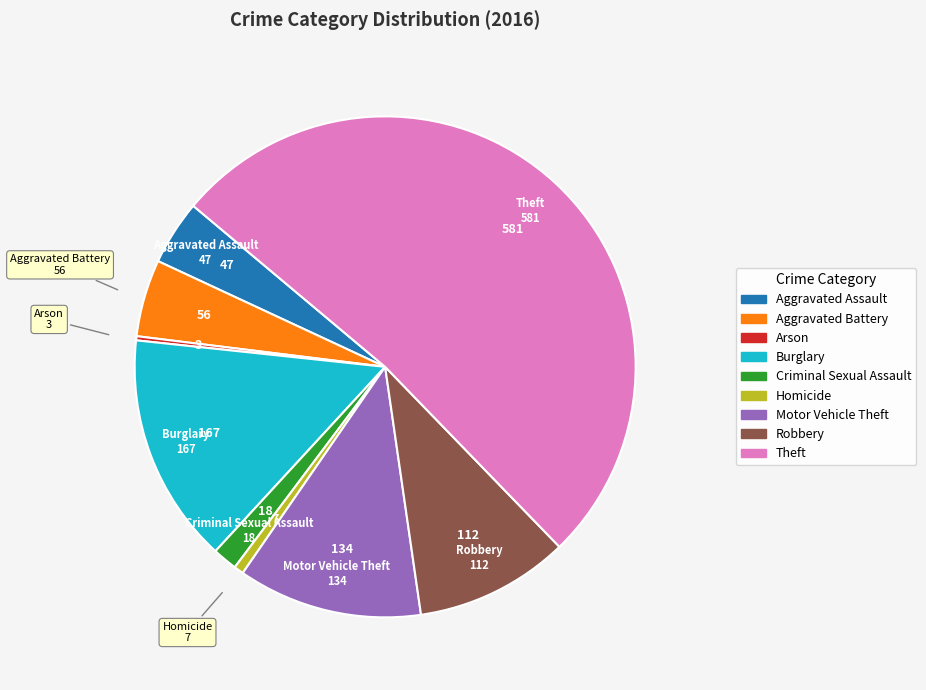

Is the sum of Burglary and Criminal Sexual Assault greater than half?

No